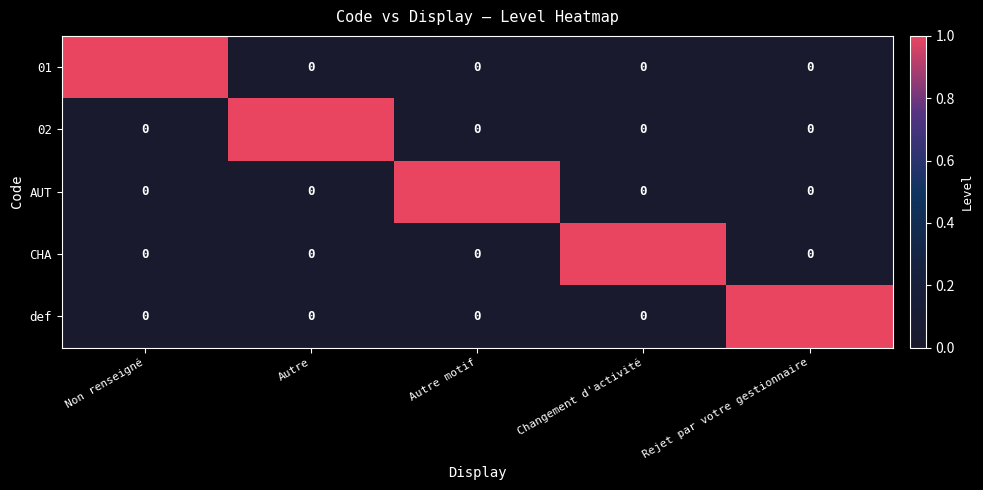

How many def values are between 0 and 1?

5